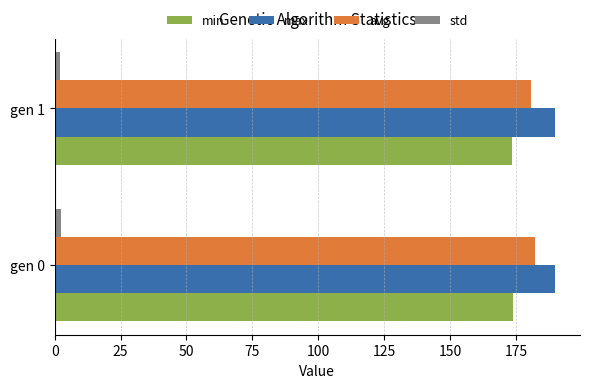

Count the number of data series in this chart.

4